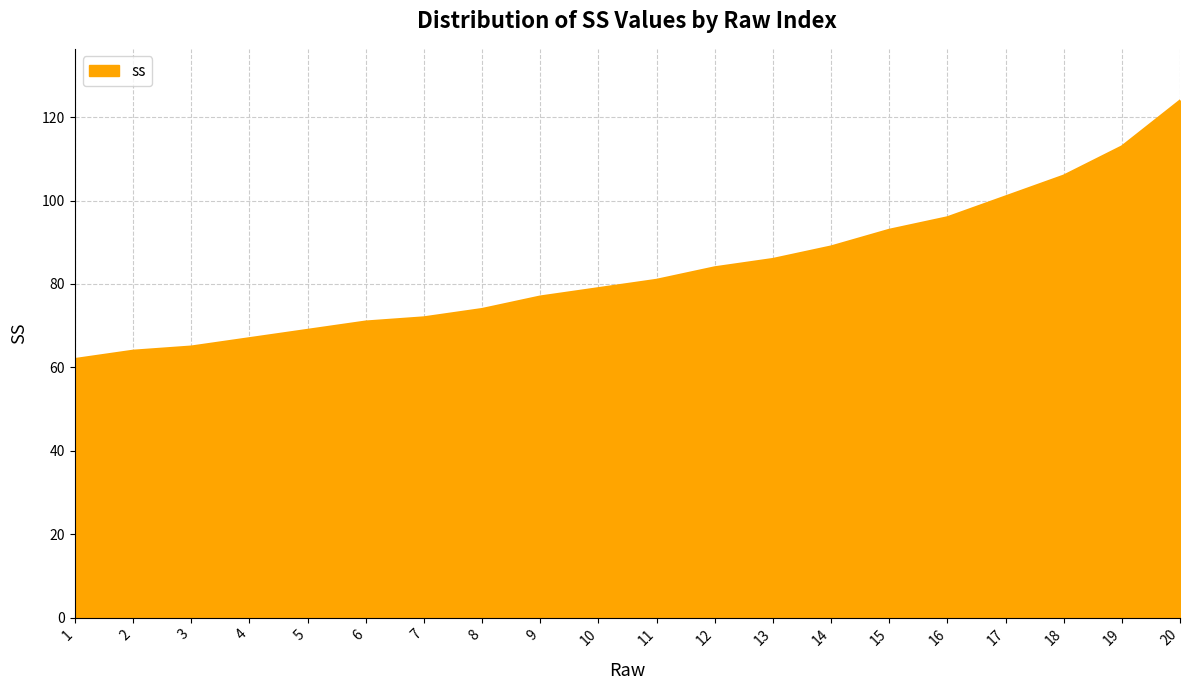

What is the approximate value at 10?

79